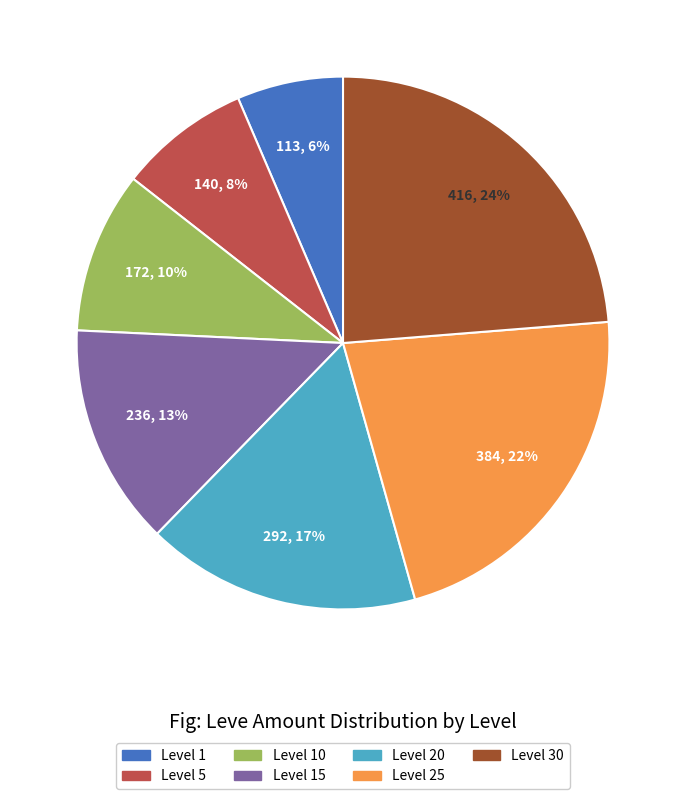

How many segments does this pie chart have?

7